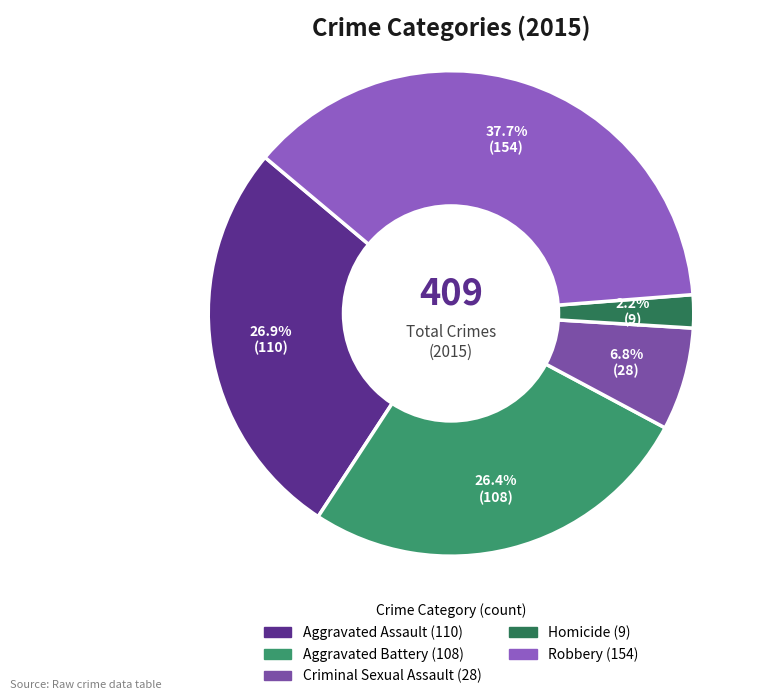

How many segments does this pie chart have?

5